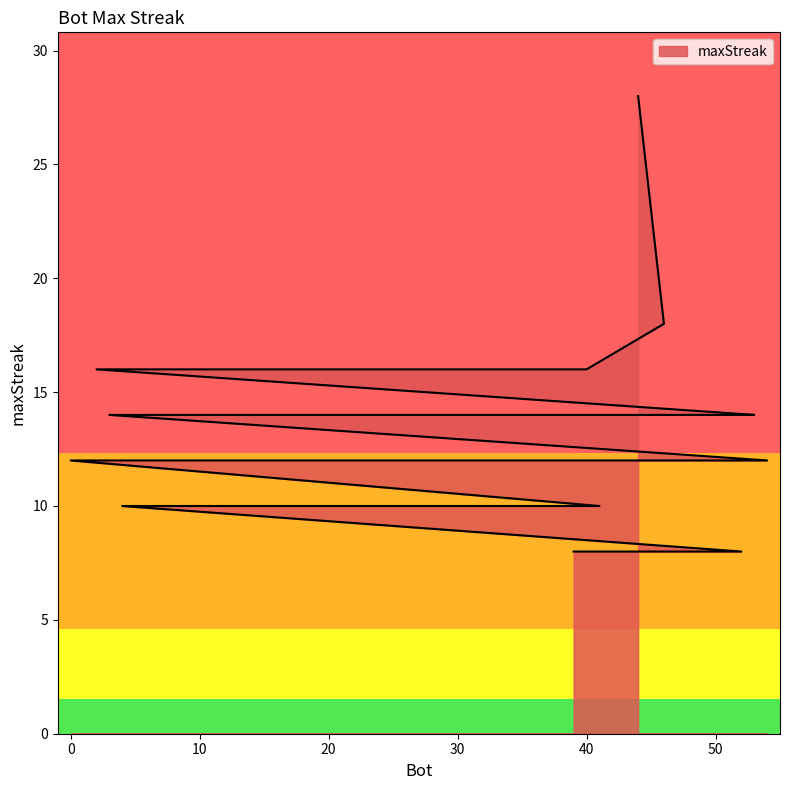

What is the average value?

13